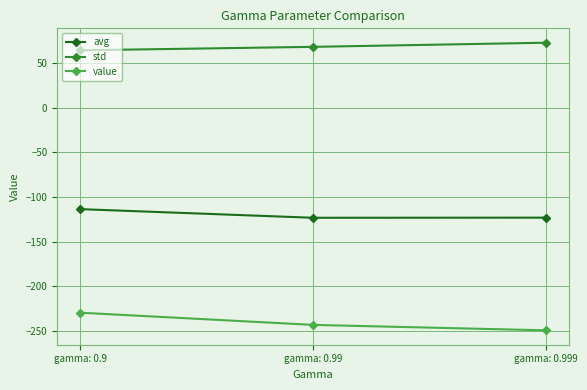

Which category has the lowest value across all series?

gamma: 0.999